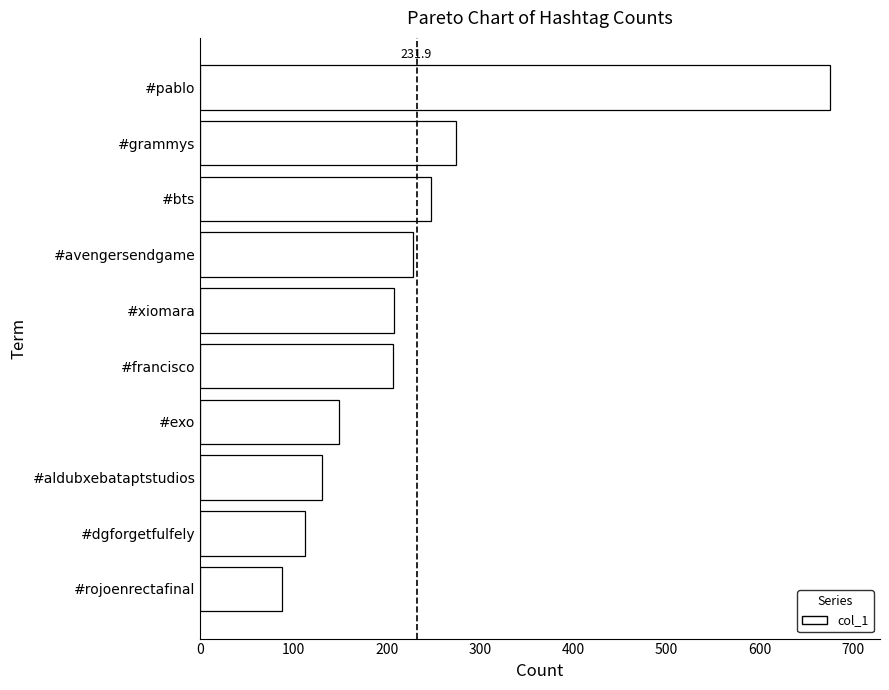

How many bars are there in total?

10